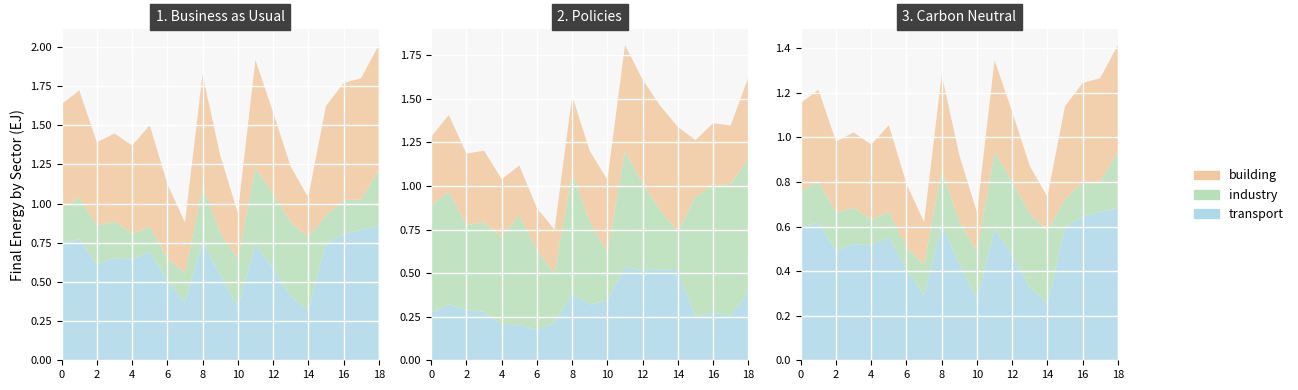

Reading right to left, what are all the values shown in this chart?

X0: 18=0.9	17=0.8	16=0.8	15=0.7	14=0.3	13=0.4	12=0.6	11=0.7	10=0.3	9=0.5	8=0.8	7=0.4	6=0.5	5=0.7	4=0.6	3=0.7	2=0.6	1=0.8	0=0.8
Y0: 18=0.4	17=0.2	16=0.2	15=0.2	14=0.5	13=0.5	12=0.5	11=0.5	10=0.3	9=0.3	8=0.4	7=0.2	6=0.1	5=0.2	4=0.2	3=0.2	2=0.2	1=0.3	0=0.2
X1: 18=0.8	17=0.8	16=0.7	15=0.7	14=0.3	13=0.4	12=0.5	11=0.7	10=0.3	9=0.5	8=0.7	7=0.3	6=0.5	5=0.6	4=0.6	3=0.6	2=0.5	1=0.7	0=0.7
Y1: 18=0.4	17=0.3	16=0.3	15=0.2	14=0.5	13=0.5	12=0.5	11=0.5	10=0.3	9=0.3	8=0.4	7=0.2	6=0.2	5=0.2	4=0.2	3=0.3	2=0.3	1=0.3	0=0.3
X2: 18=0.8	17=0.8	16=0.7	15=0.7	14=0.2	13=0.3	12=0.5	11=0.7	10=0.3	9=0.5	8=0.7	7=0.3	6=0.5	5=0.6	4=0.5	3=0.5	2=0.5	1=0.6	0=0.6
Y2: 18=0.5	17=0.3	16=0.4	15=0.3	14=0.6	13=0.6	12=0.6	11=0.6	10=0.4	9=0.4	8=0.4	7=0.3	6=0.2	5=0.3	4=0.3	3=0.4	2=0.4	1=0.4	0=0.4